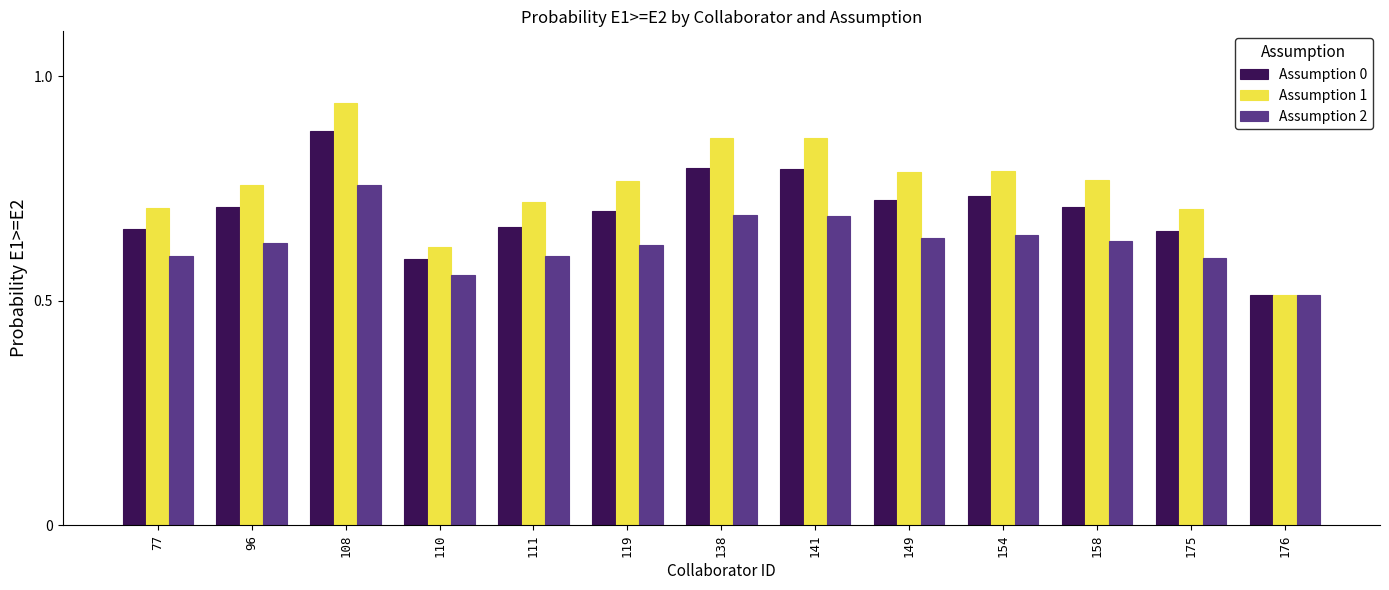

At which category is the sum across all series the highest?

108